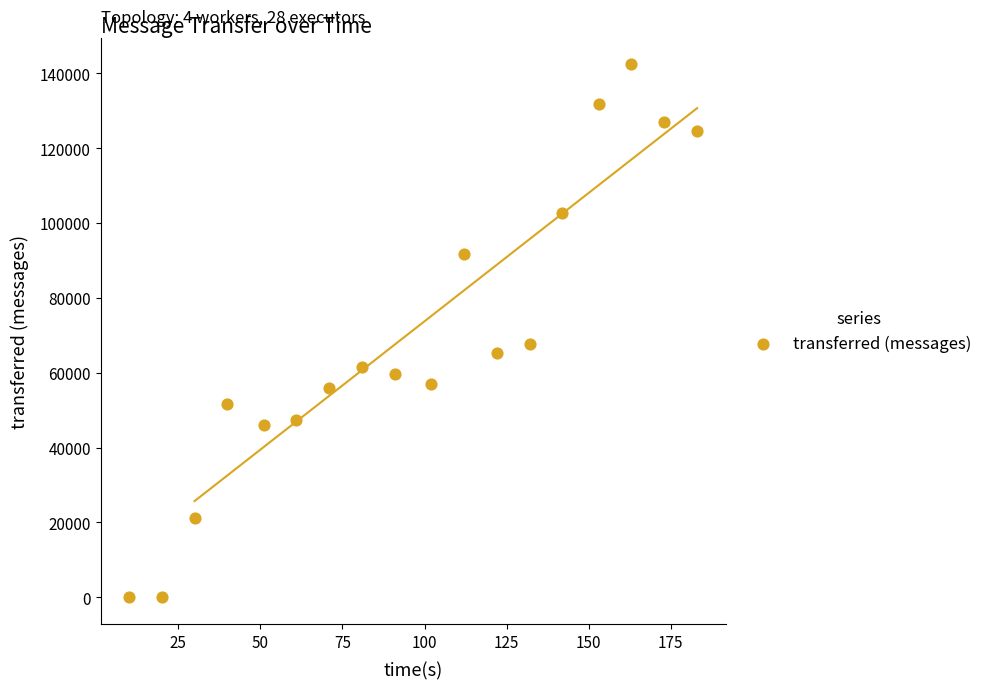

What is the range of Y values (max minus min)?

142360